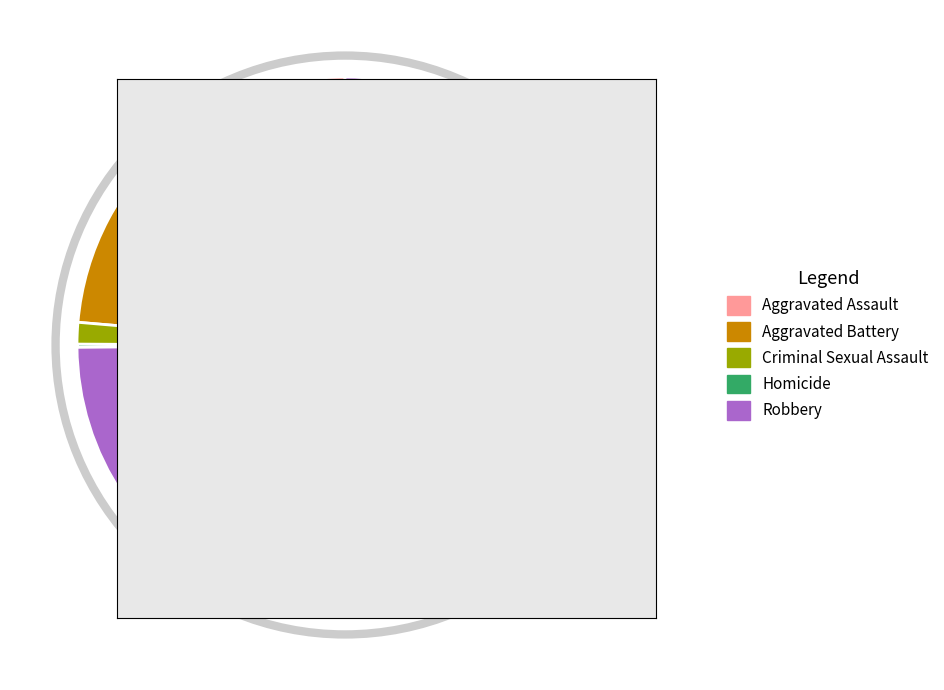

Which category has the biggest portion of the pie?

Robbery